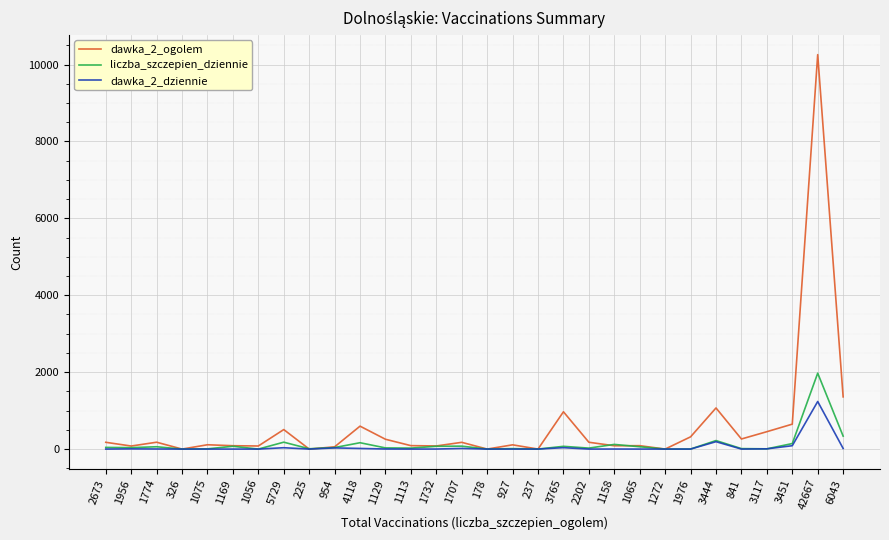

Does the chart display data point markers on the line(s)?

No